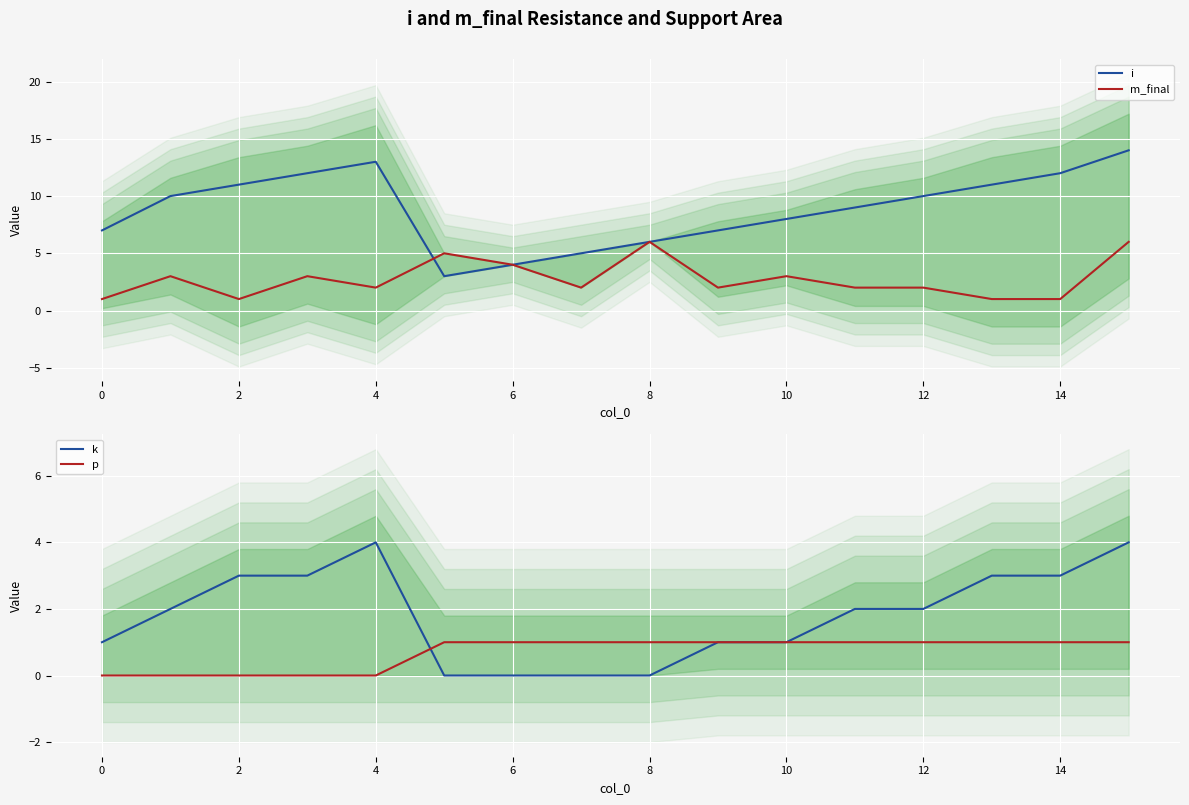

In i, how many points are higher than both neighbors (excluding endpoints)?

1